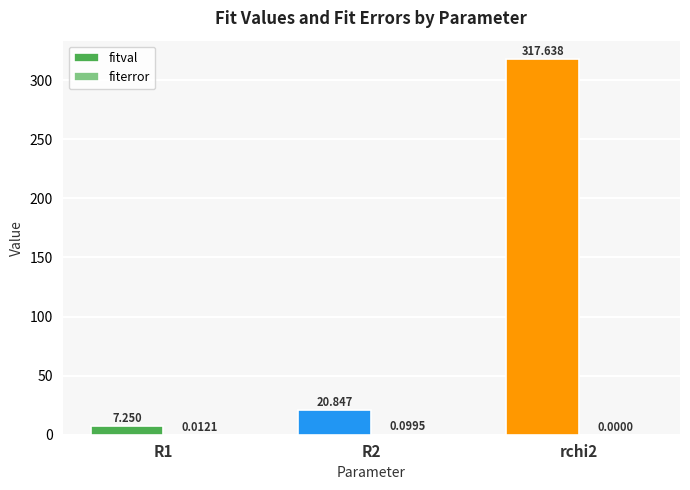

Which series has the largest total across all categories?

fitval